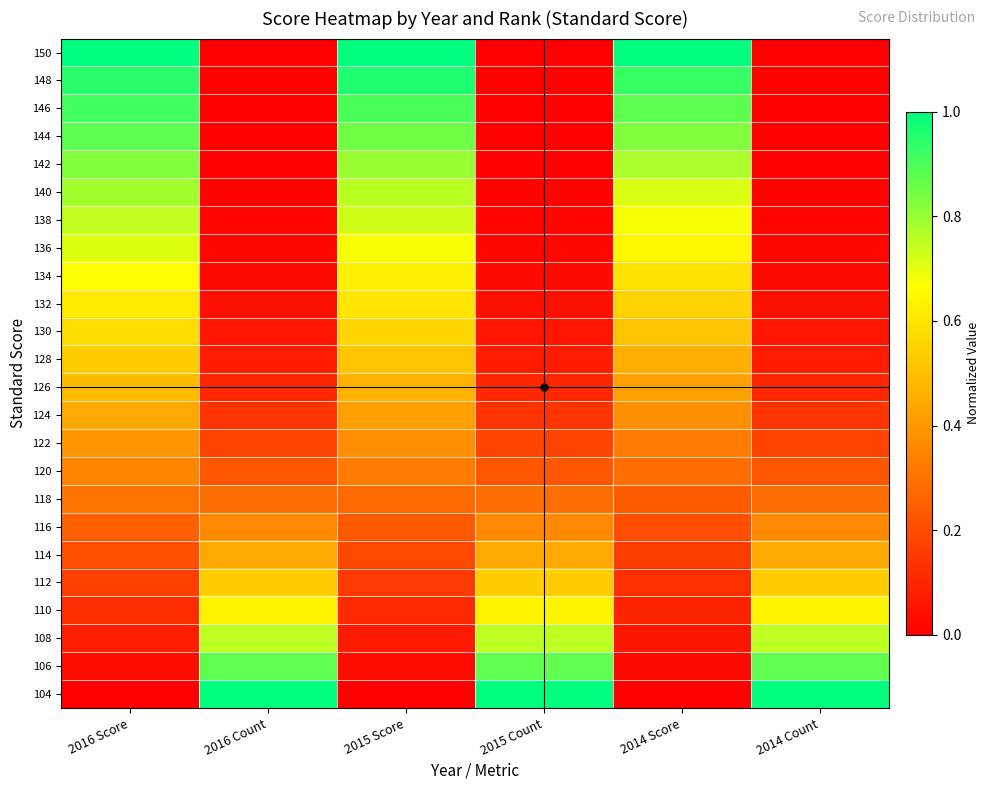

Reading left to right, transcribe all the data shown in this chart.

150: 2016 Score=1.0	2016 Count=0.0	2015 Score=1.0	2015 Count=0.0	2014 Score=1.0	2014 Count=0.0
148: 2016 Score=0.9	2016 Count=0.0	2015 Score=1.0	2015 Count=0.0	2014 Score=0.9	2014 Count=0.0
146: 2016 Score=0.9	2016 Count=0.0	2015 Score=0.9	2015 Count=0.0	2014 Score=0.9	2014 Count=0.0
144: 2016 Score=0.9	2016 Count=0.0	2015 Score=0.8	2015 Count=0.0	2014 Score=0.8	2014 Count=0.0
142: 2016 Score=0.8	2016 Count=0.0	2015 Score=0.8	2015 Count=0.0	2014 Score=0.8	2014 Count=0.0
140: 2016 Score=0.8	2016 Count=0.0	2015 Score=0.8	2015 Count=0.0	2014 Score=0.7	2014 Count=0.0
138: 2016 Score=0.7	2016 Count=0.0	2015 Score=0.7	2015 Count=0.0	2014 Score=0.7	2014 Count=0.0
136: 2016 Score=0.7	2016 Count=0.0	2015 Score=0.7	2015 Count=0.0	2014 Score=0.6	2014 Count=0.0
134: 2016 Score=0.7	2016 Count=0.0	2015 Score=0.6	2015 Count=0.0	2014 Score=0.6	2014 Count=0.0
132: 2016 Score=0.6	2016 Count=0.0	2015 Score=0.6	2015 Count=0.0	2014 Score=0.6	2014 Count=0.0
130: 2016 Score=0.6	2016 Count=0.1	2015 Score=0.6	2015 Count=0.1	2014 Score=0.5	2014 Count=0.1
128: 2016 Score=0.5	2016 Count=0.1	2015 Score=0.5	2015 Count=0.1	2014 Score=0.5	2014 Count=0.1
126: 2016 Score=0.5	2016 Count=0.1	2015 Score=0.5	2015 Count=0.1	2014 Score=0.4	2014 Count=0.1
124: 2016 Score=0.4	2016 Count=0.1	2015 Score=0.4	2015 Count=0.1	2014 Score=0.4	2014 Count=0.1
122: 2016 Score=0.4	2016 Count=0.2	2015 Score=0.4	2015 Count=0.2	2014 Score=0.3	2014 Count=0.2
120: 2016 Score=0.4	2016 Count=0.2	2015 Score=0.3	2015 Count=0.2	2014 Score=0.3	2014 Count=0.2
118: 2016 Score=0.3	2016 Count=0.3	2015 Score=0.3	2015 Count=0.3	2014 Score=0.2	2014 Count=0.3
116: 2016 Score=0.3	2016 Count=0.4	2015 Score=0.2	2015 Count=0.4	2014 Score=0.2	2014 Count=0.4
114: 2016 Score=0.2	2016 Count=0.4	2015 Score=0.2	2015 Count=0.4	2014 Score=0.2	2014 Count=0.4
112: 2016 Score=0.2	2016 Count=0.5	2015 Score=0.2	2015 Count=0.5	2014 Score=0.1	2014 Count=0.5
110: 2016 Score=0.1	2016 Count=0.6	2015 Score=0.1	2015 Count=0.6	2014 Score=0.1	2014 Count=0.6
108: 2016 Score=0.1	2016 Count=0.8	2015 Score=0.1	2015 Count=0.8	2014 Score=0.1	2014 Count=0.8
106: 2016 Score=0.0	2016 Count=0.9	2015 Score=0.0	2015 Count=0.9	2014 Score=0.0	2014 Count=0.9
104: 2016 Score=0.0	2016 Count=1.0	2015 Score=0.0	2015 Count=1.0	2014 Score=0.0	2014 Count=1.0